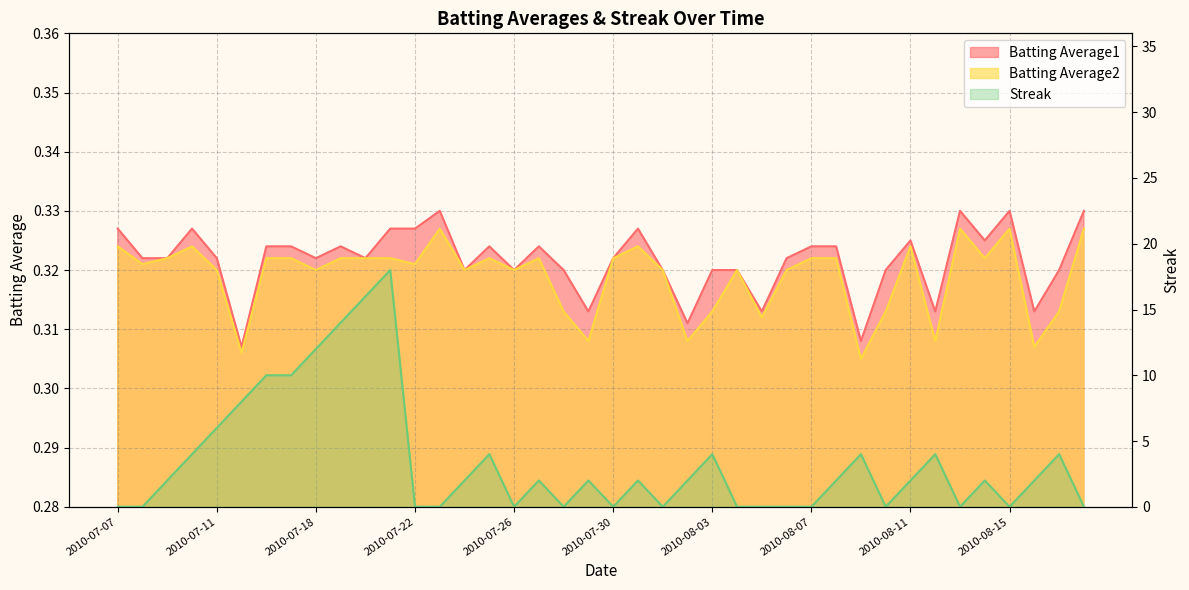

List the series in order of their peak value, highest first.

Streak, Batting Average1, Batting Average2